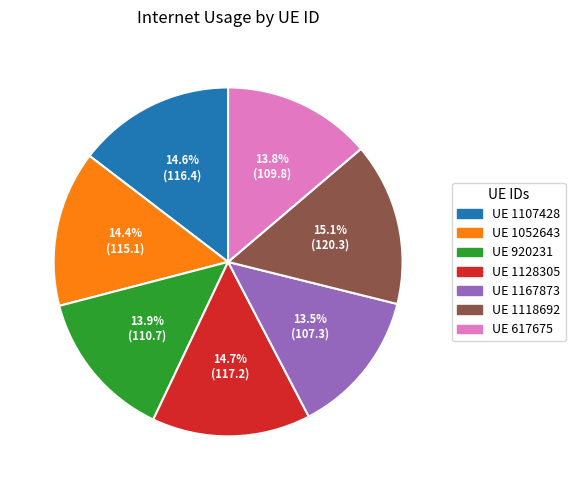

Approximately how many times larger is the value at UE 1167873 compared to UE 1128305?

0.9